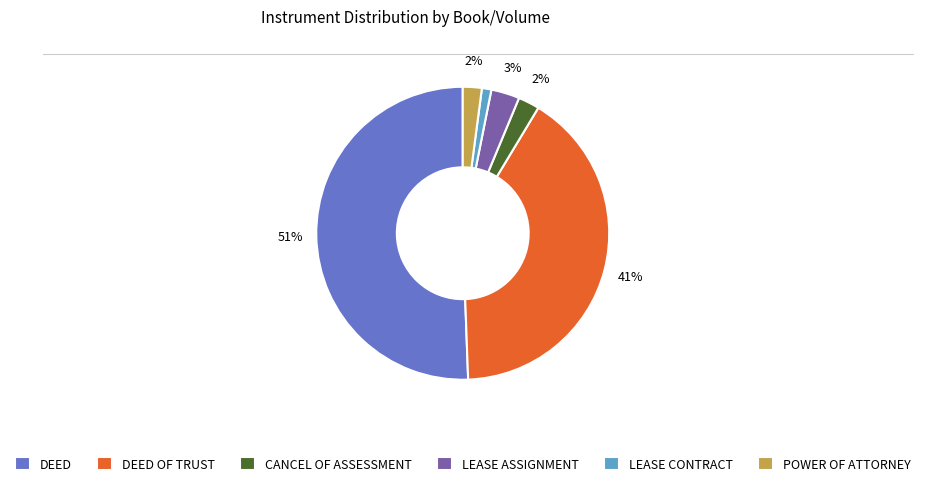

Combined, do DEED OF TRUST and POWER OF ATTORNEY account for over 50%?

No